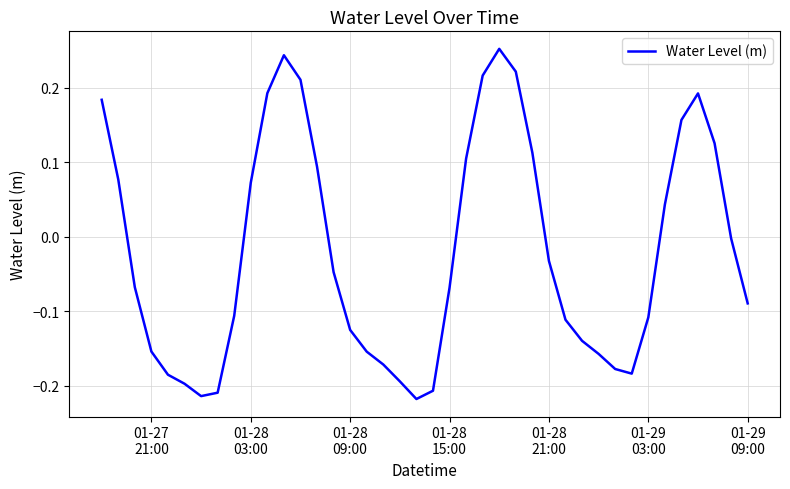

What is the difference between the maximum and minimum values?

0.5